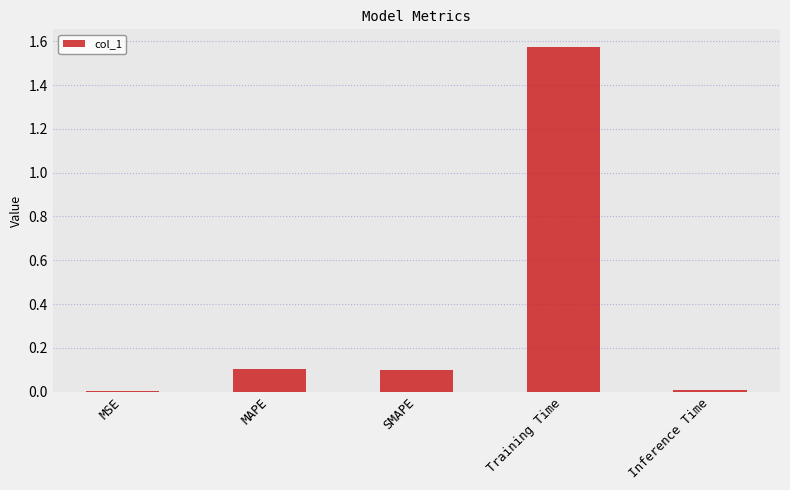

True or false: the data shows 0.0 at Inference Time.

True